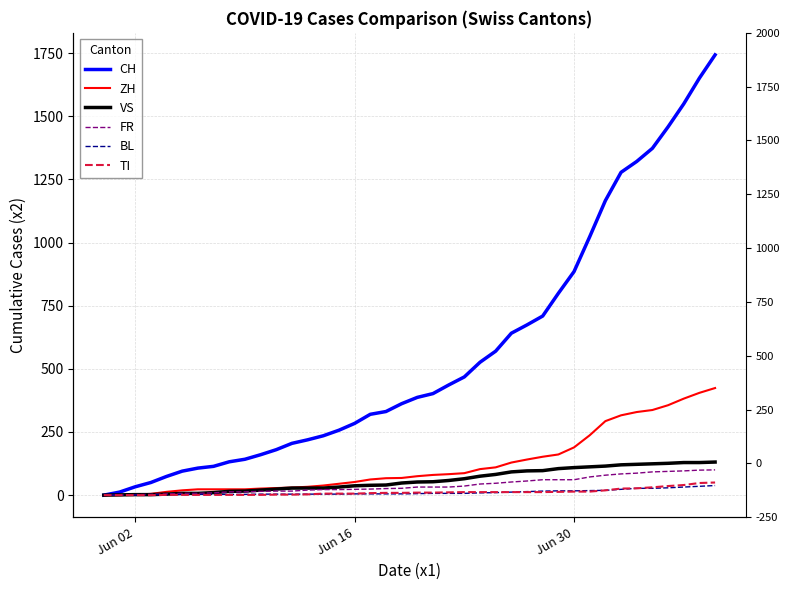

Which series has the largest range (max minus min)?

CH